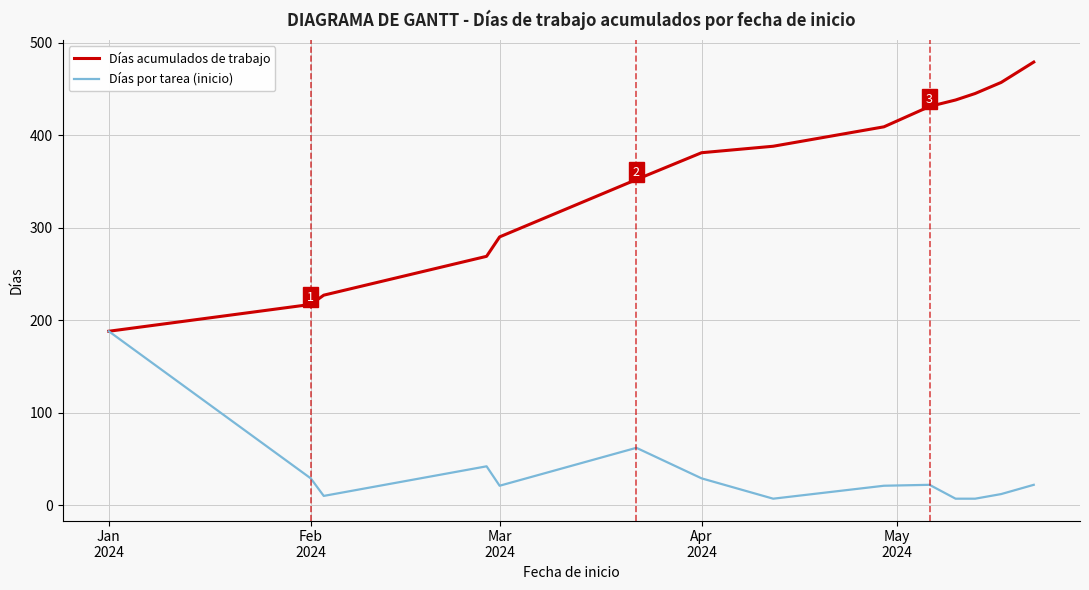

In Días por tarea (inicio), how many points are higher than both neighbors (excluding endpoints)?

3